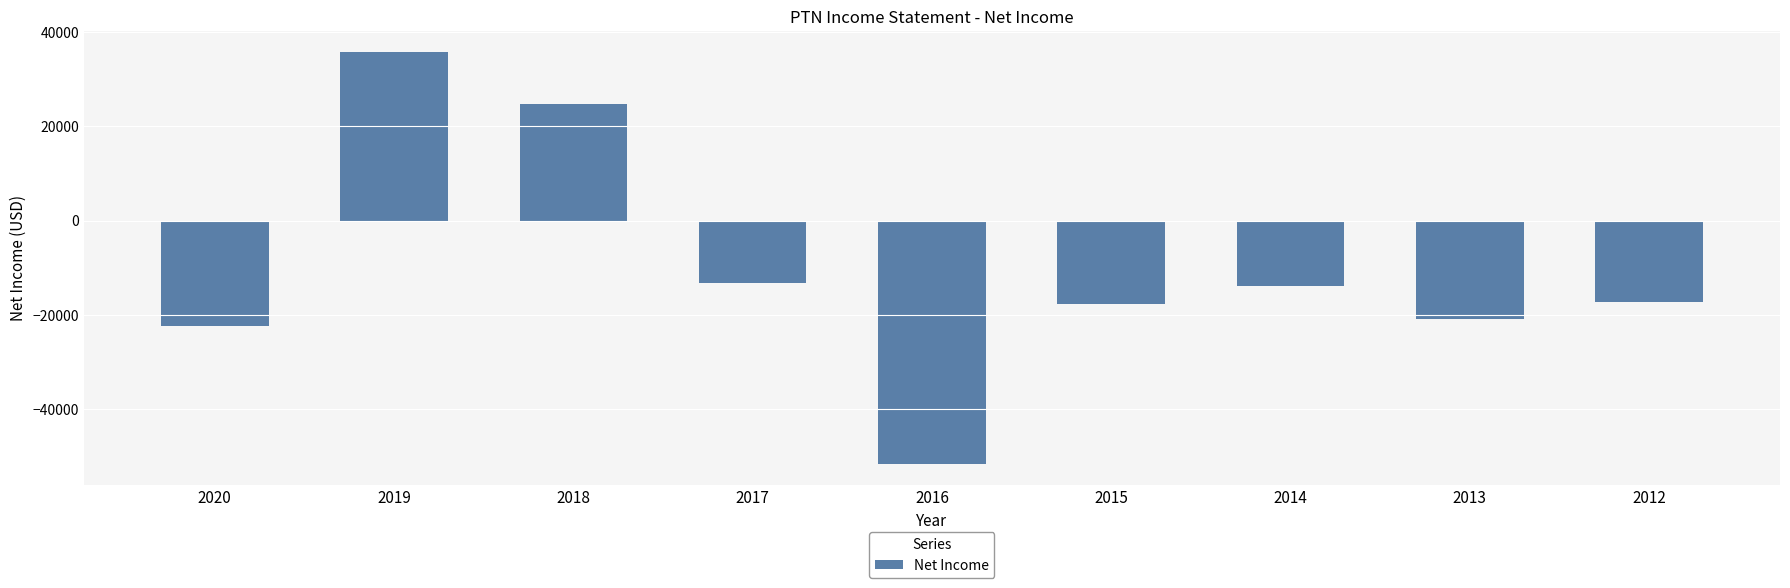

Which label corresponds to the smallest value in the chart?

2016